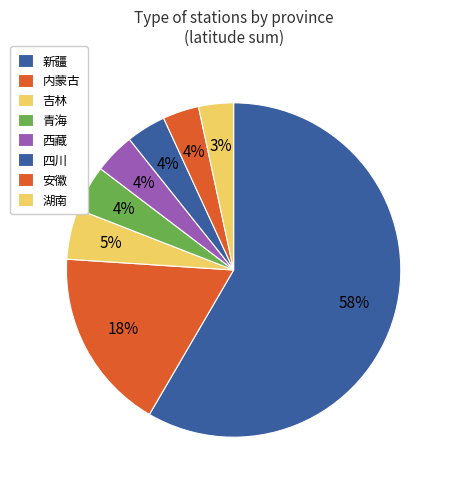

How many slices are in this pie chart?

8